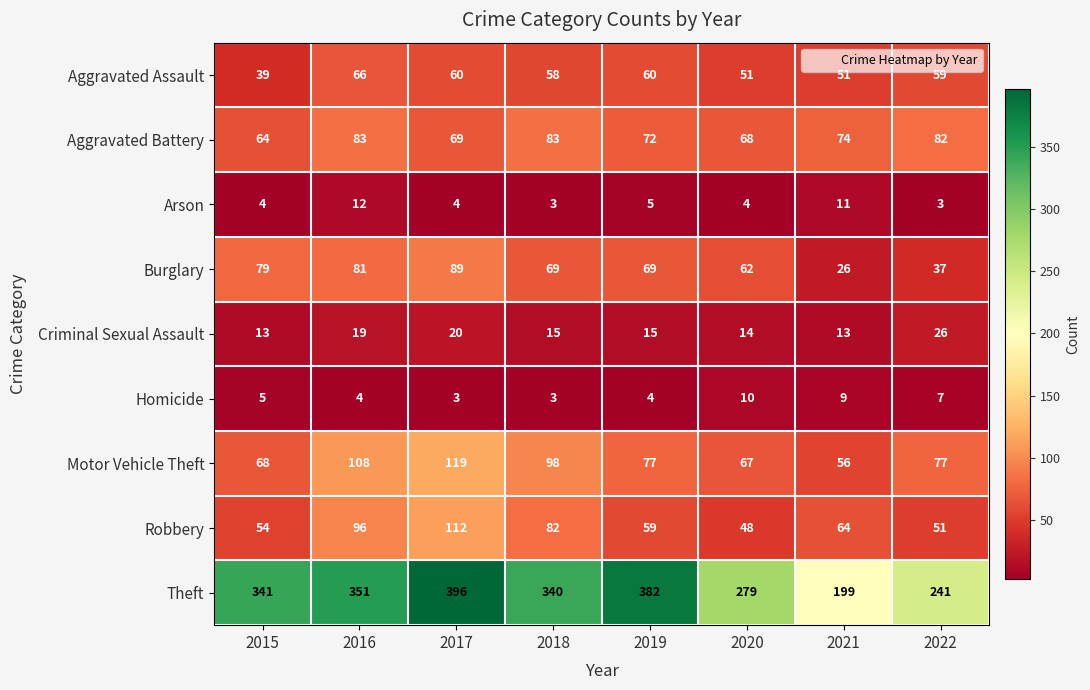

Where is Burglary nearest to the value 57?

2020